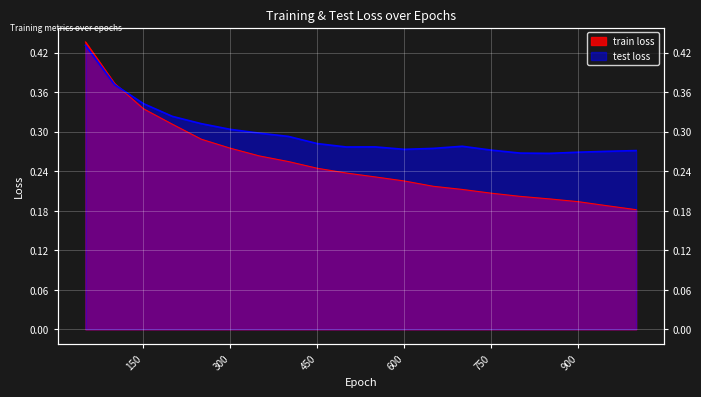

What is the minimum value for test loss?

0.3